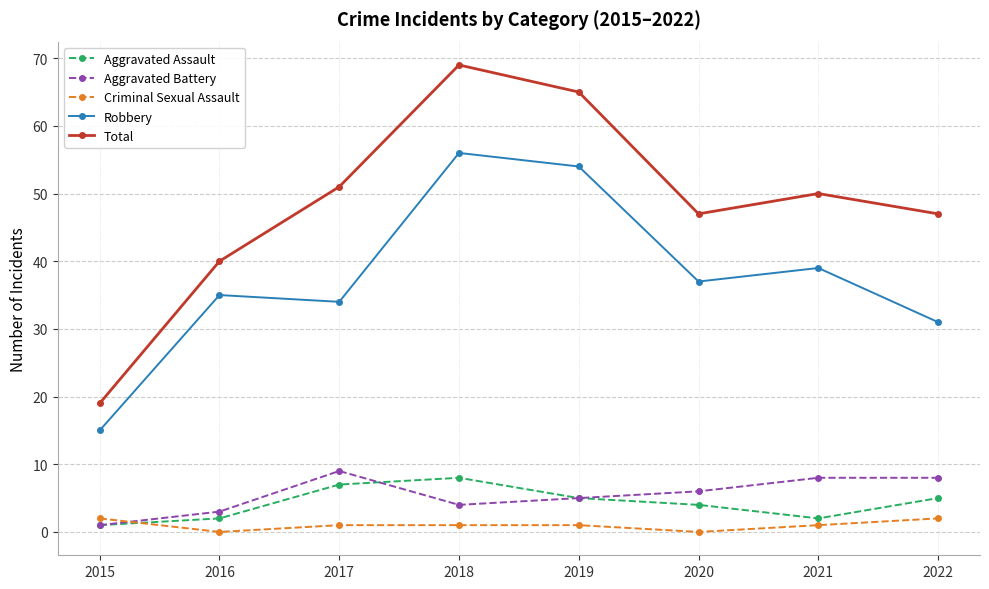

How many values in the Aggravated Battery series are below 6?

4